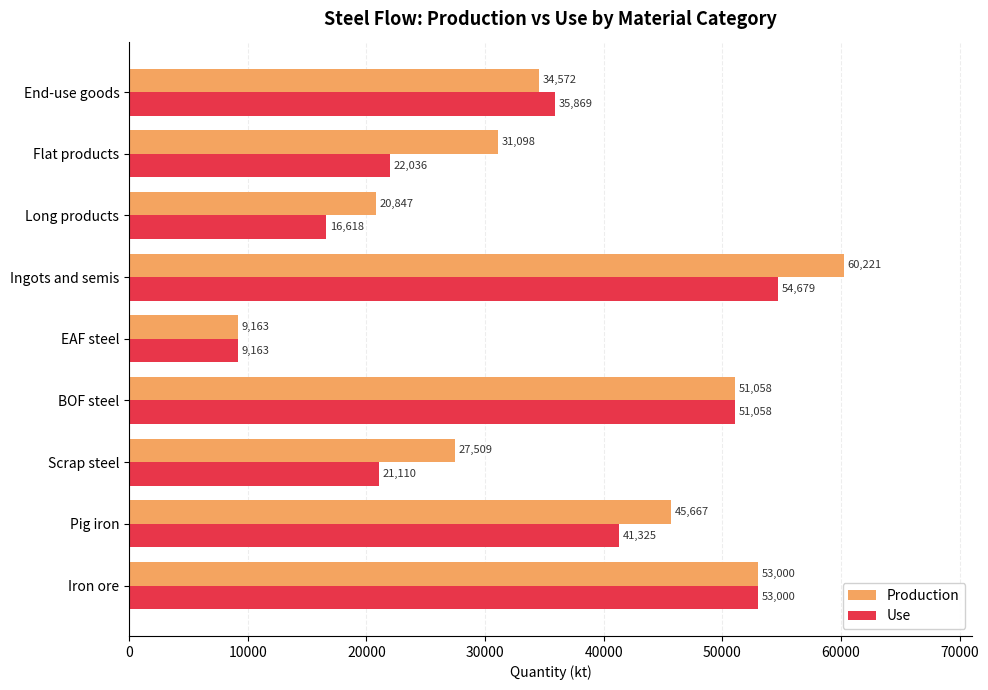

Which series has the widest spread of values?

Production